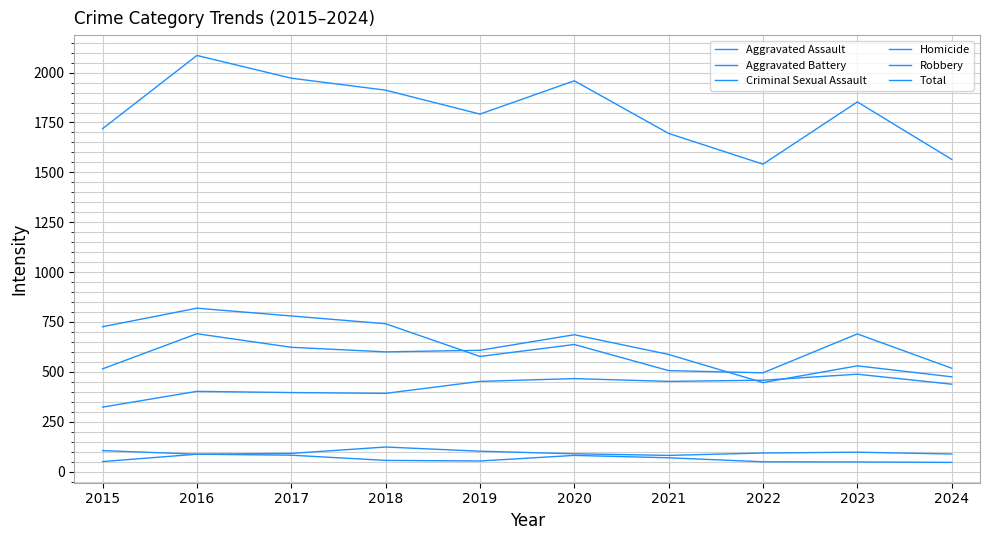

Reading left to right, what are all the values shown in this chart?

Aggravated Assault: 2015=323	2016=402	2017=396	2018=392	2019=452	2020=466	2021=452	2022=458	2023=488	2024=438
Aggravated Battery: 2015=515	2016=691	2017=623	2018=600	2019=608	2020=686	2021=587	2022=446	2023=530	2024=475
Criminal Sexual Assault: 2015=105	2016=87	2017=91	2018=123	2019=102	2020=89	2021=81	2022=93	2023=97	2024=88
Homicide: 2015=50	2016=87	2017=82	2018=56	2019=53	2020=81	2021=69	2022=49	2023=48	2024=46
Robbery: 2015=726	2016=819	2017=780	2018=741	2019=577	2020=637	2021=506	2022=495	2023=690	2024=518
Total: 2015=1719	2016=2086	2017=1972	2018=1912	2019=1792	2020=1959	2021=1695	2022=1541	2023=1853	2024=1565